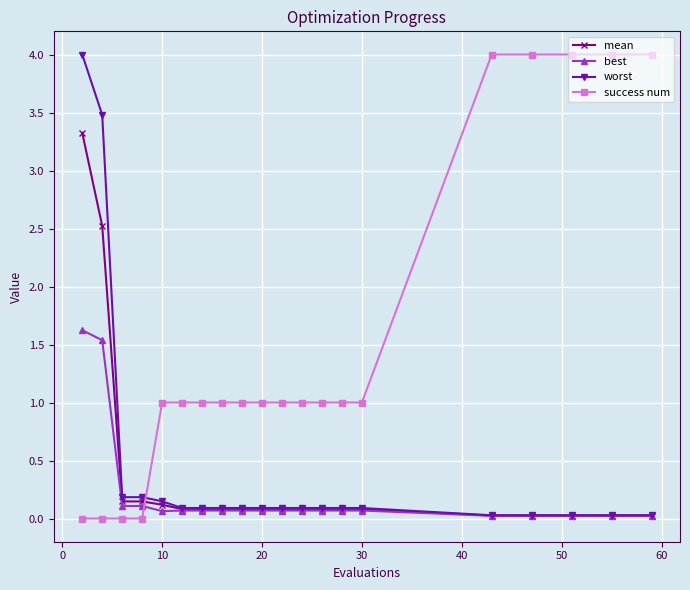

True or false: success num and mean intersect in this chart.

True